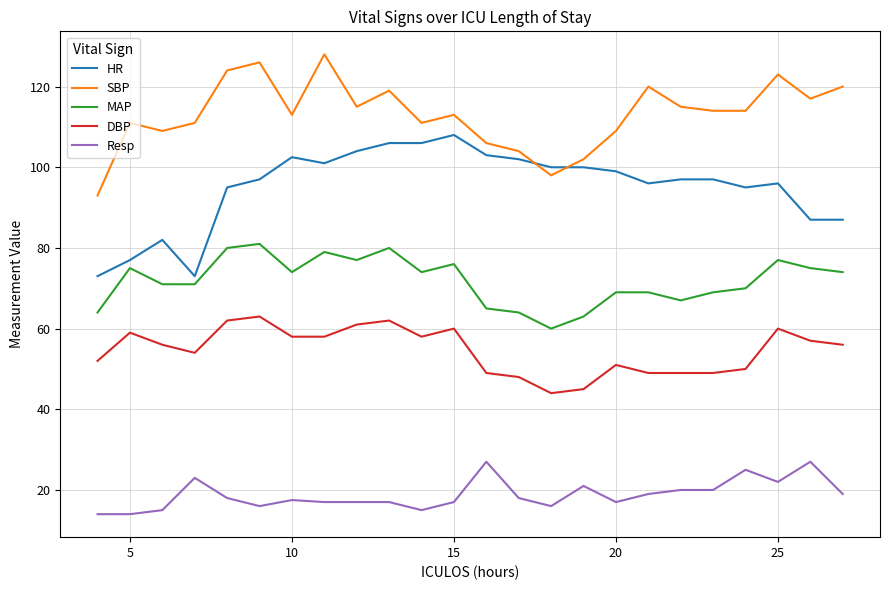

Count the number of categories in the chart.

24